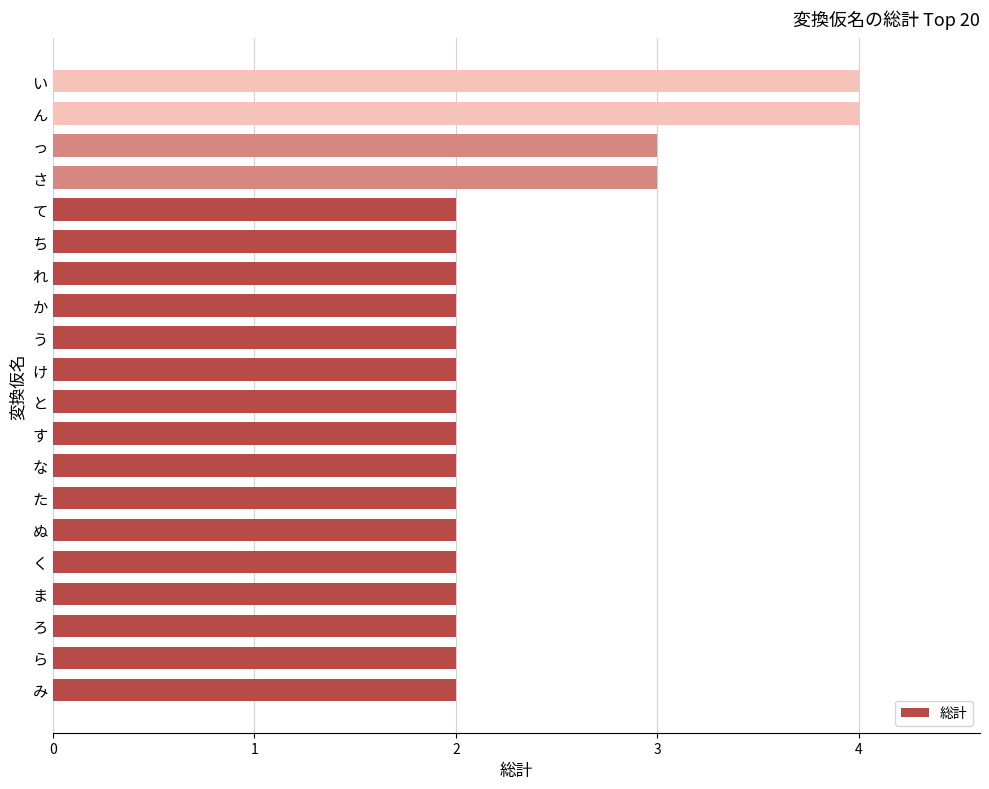

The chart shows a value of 3 at た. True or false?

False